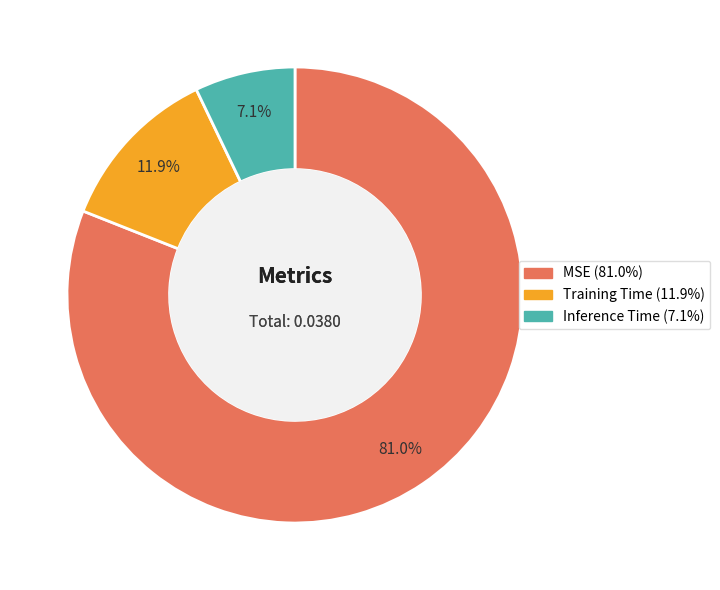

To the nearest percent, what is the average slice percentage?

33%